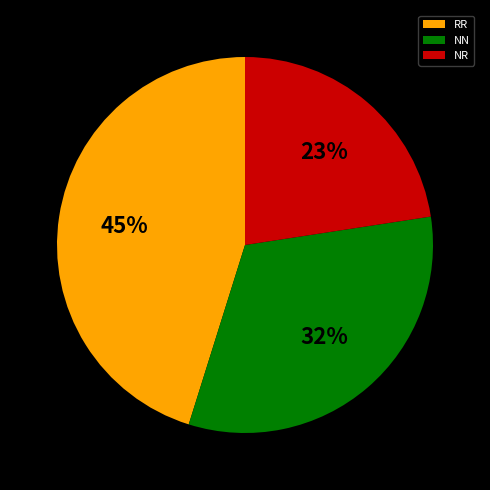

How many segments does this pie chart have?

3